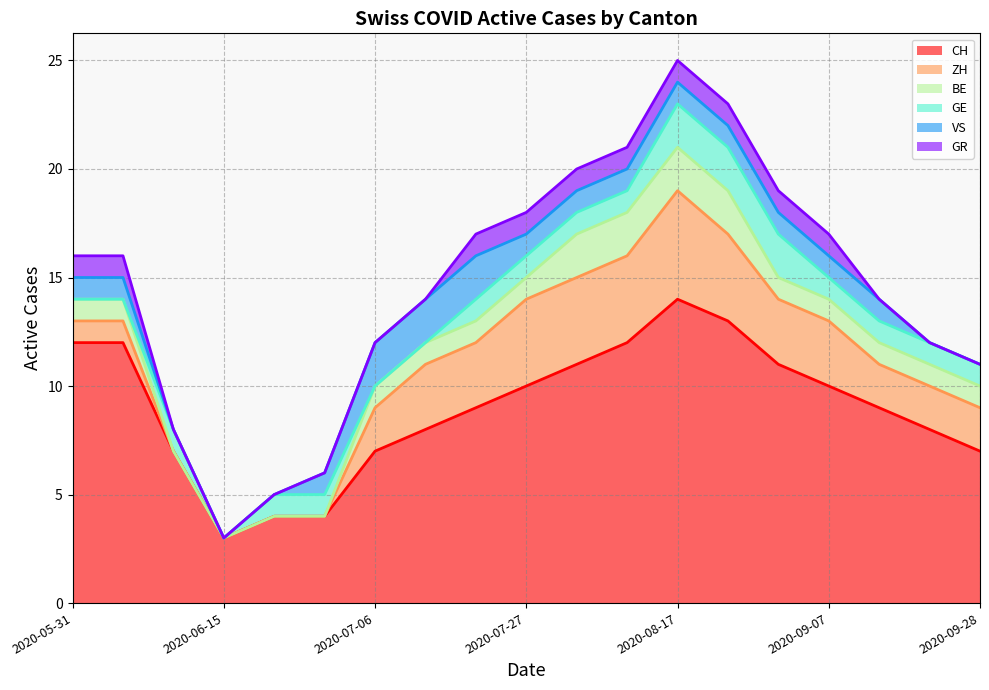

The ZH series shows 1 at 2020-09-28. True or false?

False